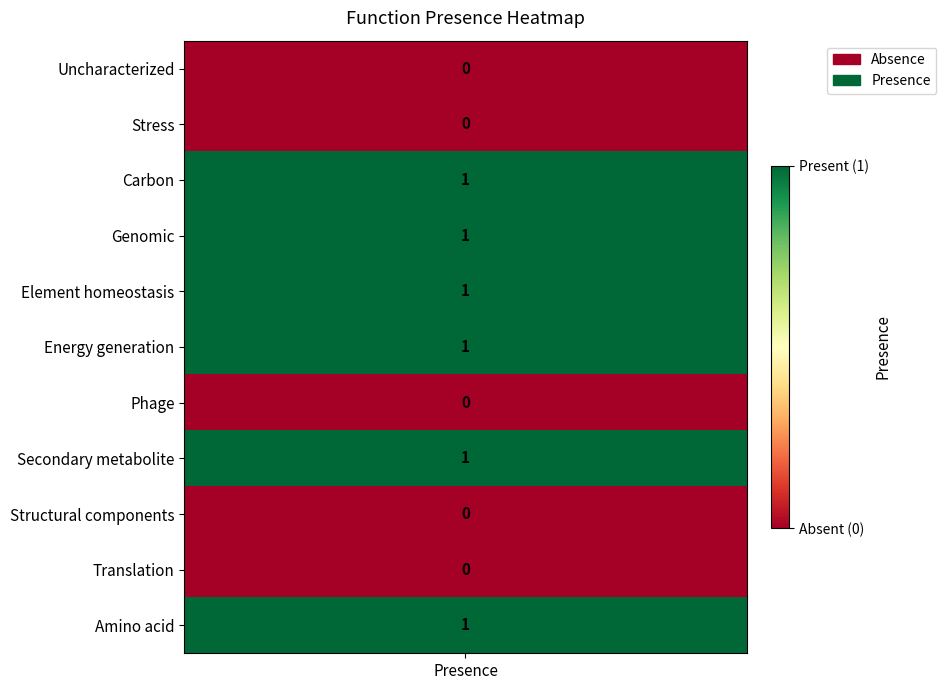

How many values are between 0 and 1?

11